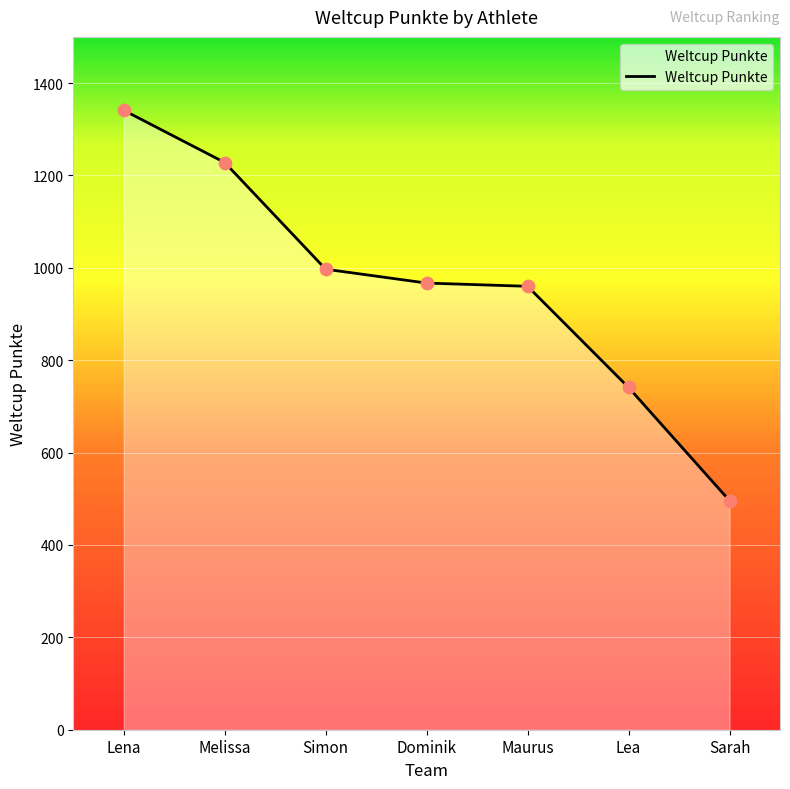

What is the change in value from Simon to Maurus?

-37